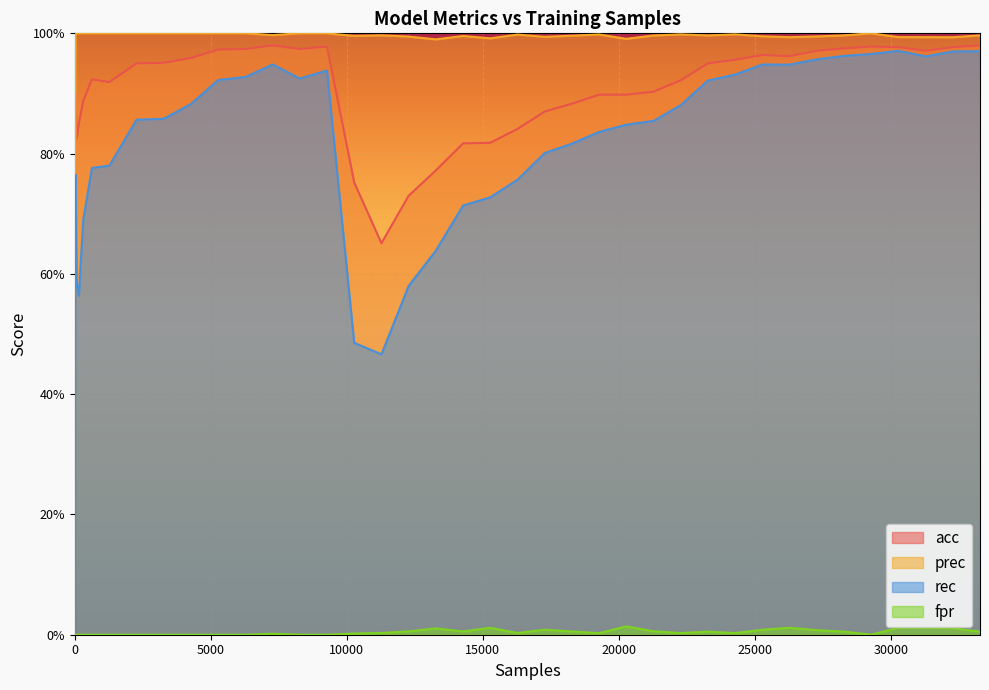

How many lines are shown in the chart?

4